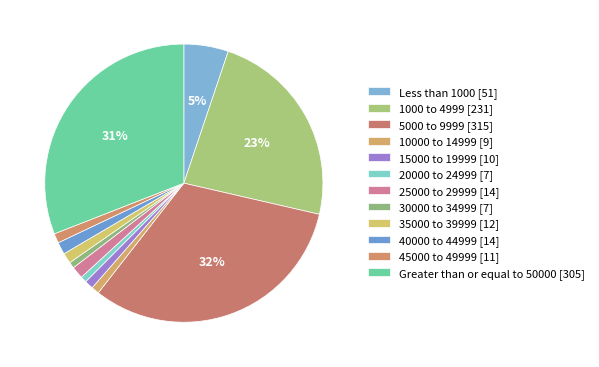

How many segments does this pie chart have?

12